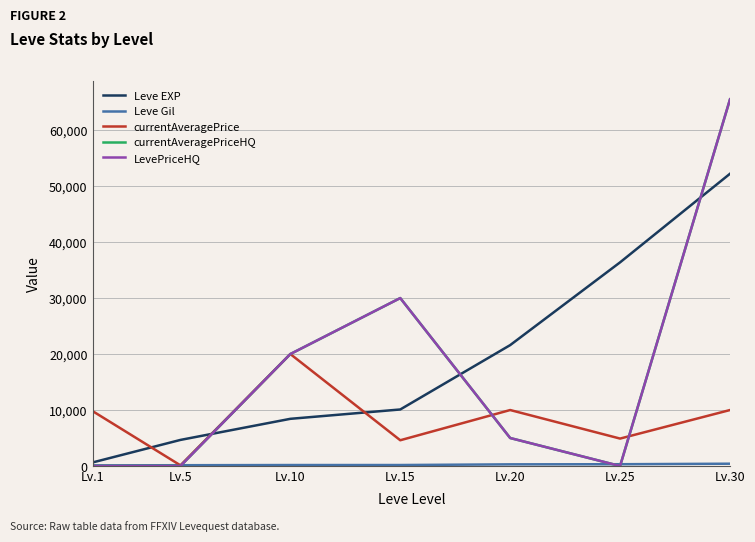

Is this an area chart (filled region under the line)?

No